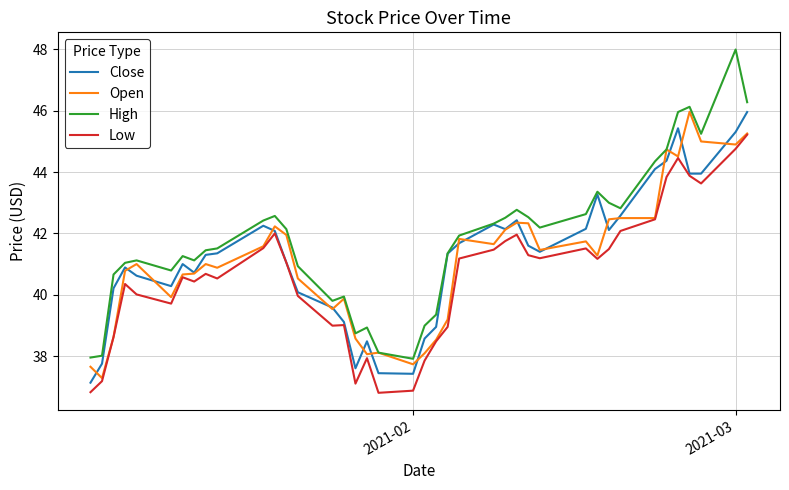

True or false: Low and High cross at least once.

False